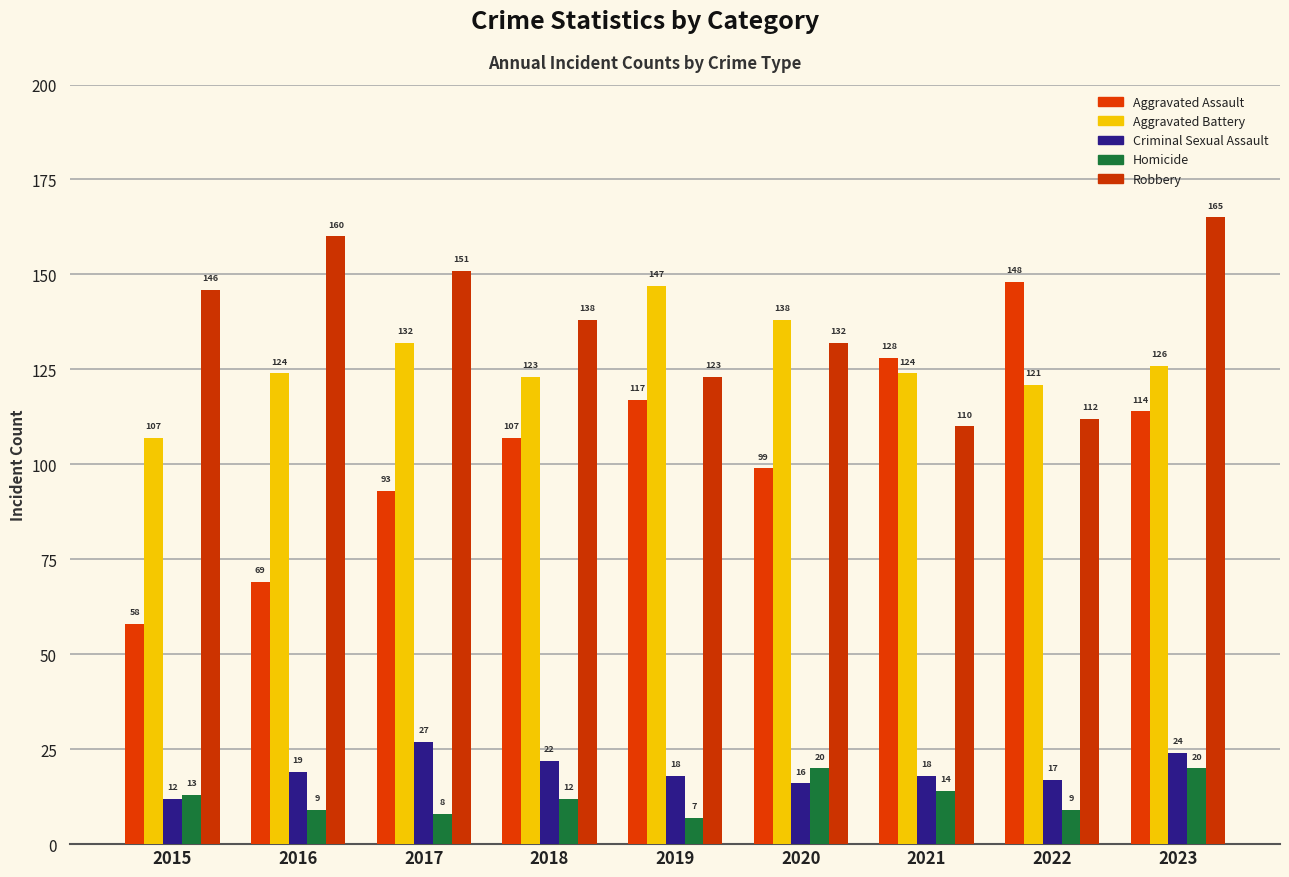

Reading left to right, what are all the values shown in this chart?

Aggravated Assault: 58	69	93	107	117	99	128	148	114
Aggravated Battery: 107	124	132	123	147	138	124	121	126
Criminal Sexual Assault: 12	19	27	22	18	16	18	17	24
Homicide: 13	9	8	12	7	20	14	9	20
Robbery: 146	160	151	138	123	132	110	112	165